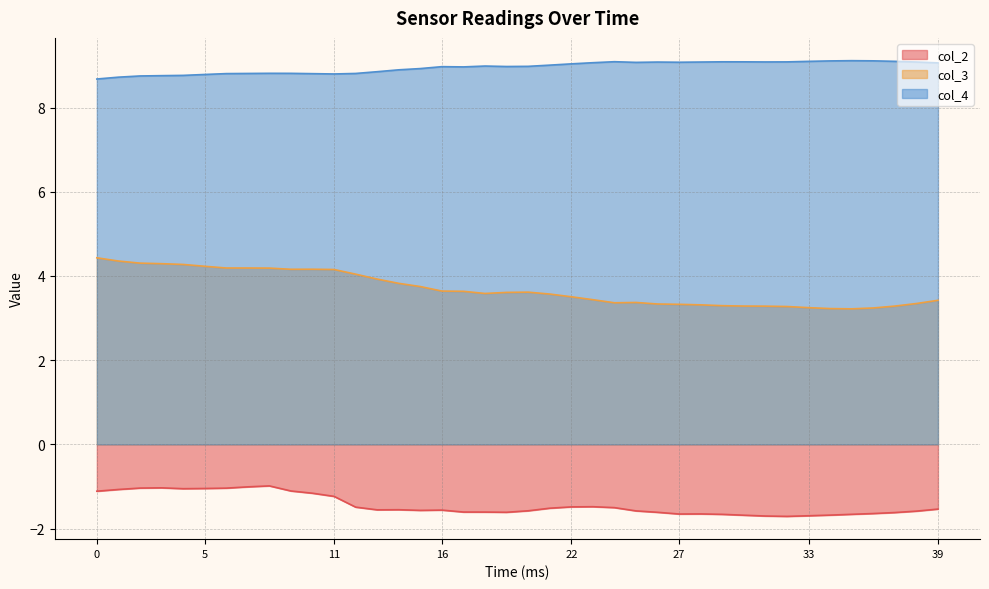

Is it true that col_4 equals 13.9 at 23?

False